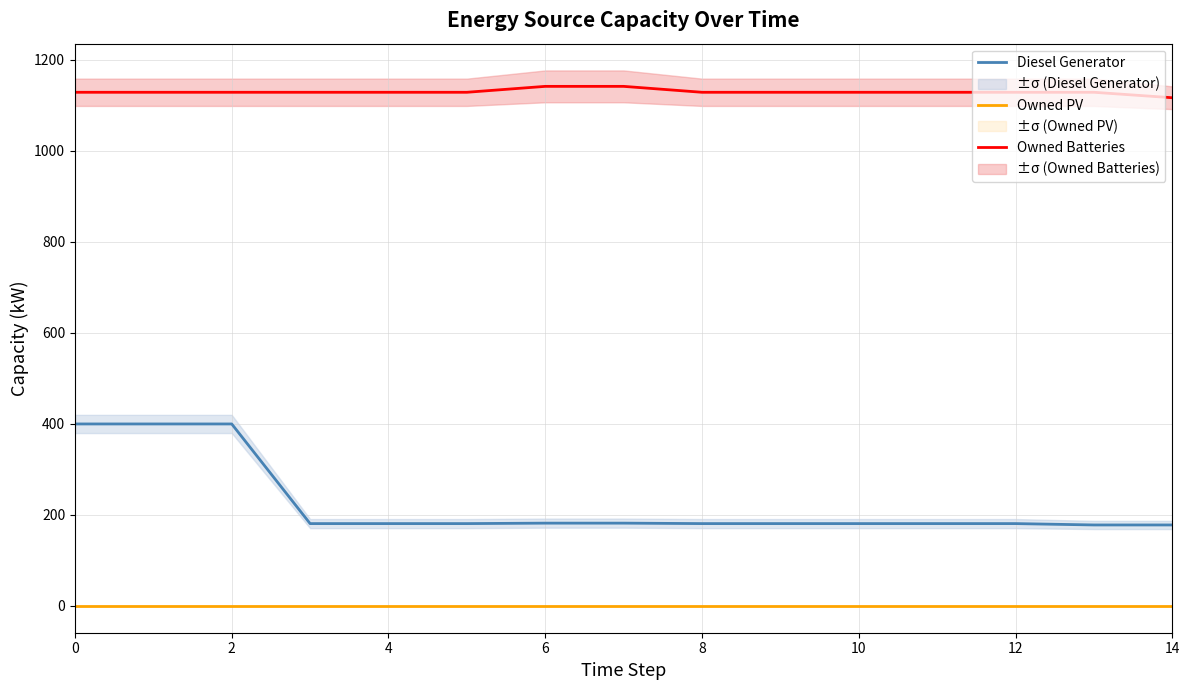

How many lines are shown in the chart?

3